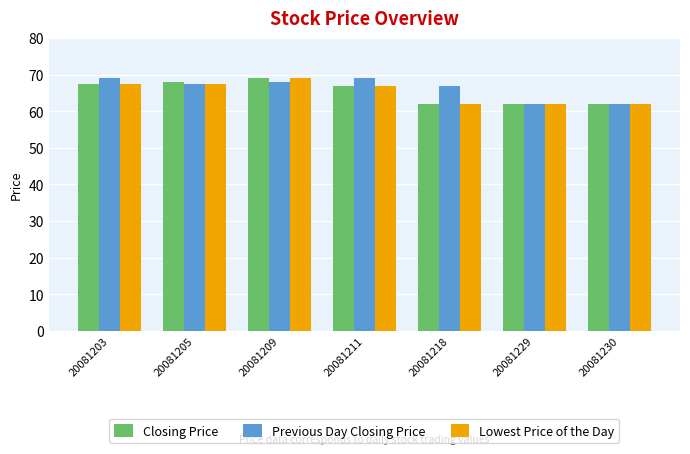

Reading left to right, list all the values displayed in this chart.

Closing Price: 20081203=67.5	20081205=68.0	20081209=69.0	20081211=67.0	20081218=62.0	20081229=62.0	20081230=62.0
Previous Day Closing Price: 20081203=69.0	20081205=67.5	20081209=68.0	20081211=69.0	20081218=67.0	20081229=62.0	20081230=62.0
Lowest Price of the Day: 20081203=67.5	20081205=67.5	20081209=69.0	20081211=67.0	20081218=62.0	20081229=62.0	20081230=62.0